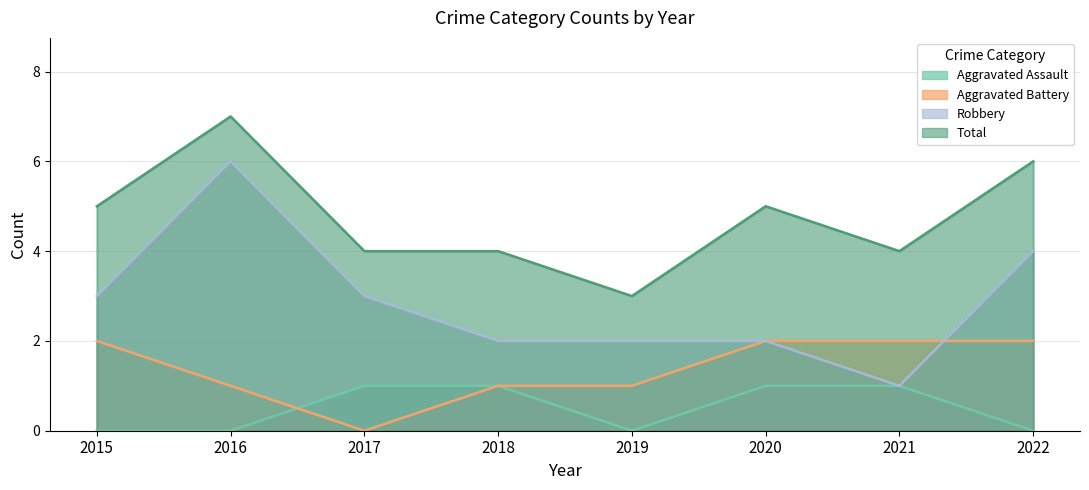

Rank the categories by Aggravated Assault value from lowest to highest.

2015, 2016, 2019, 2022, 2017, 2018, 2020, 2021